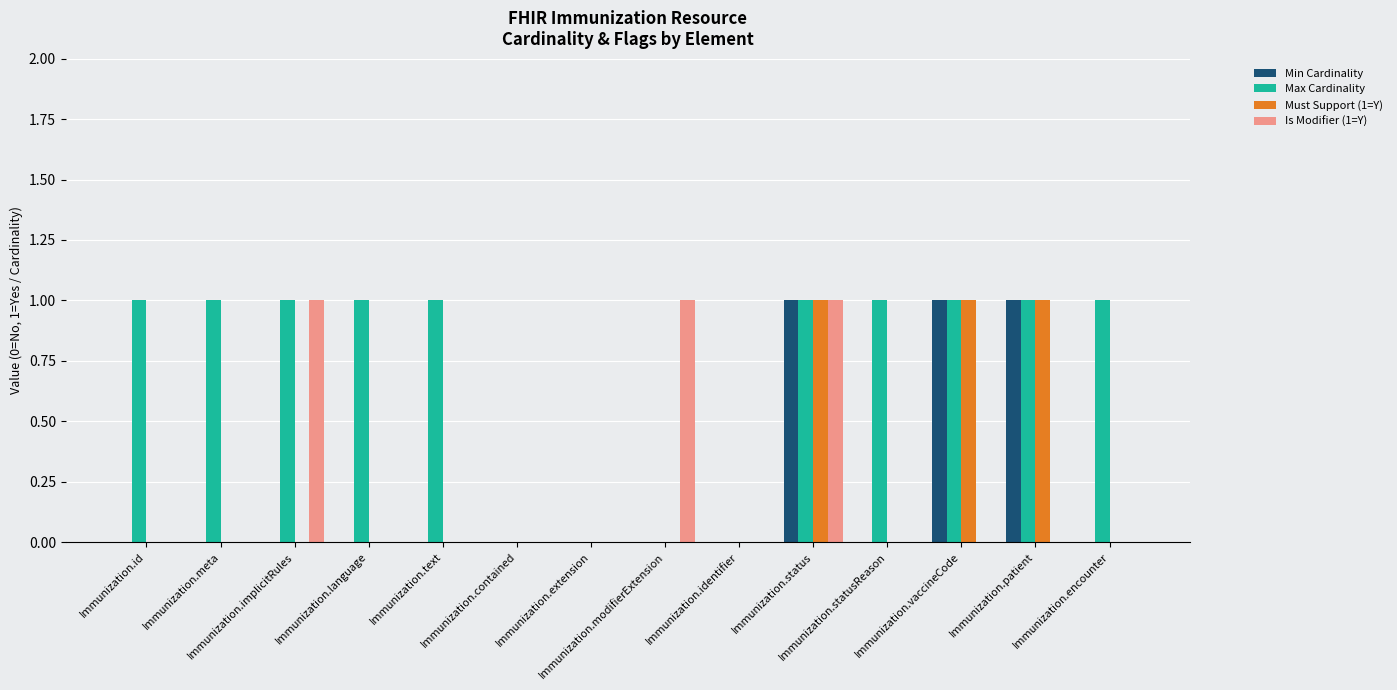

How many groups of bars are there?

14